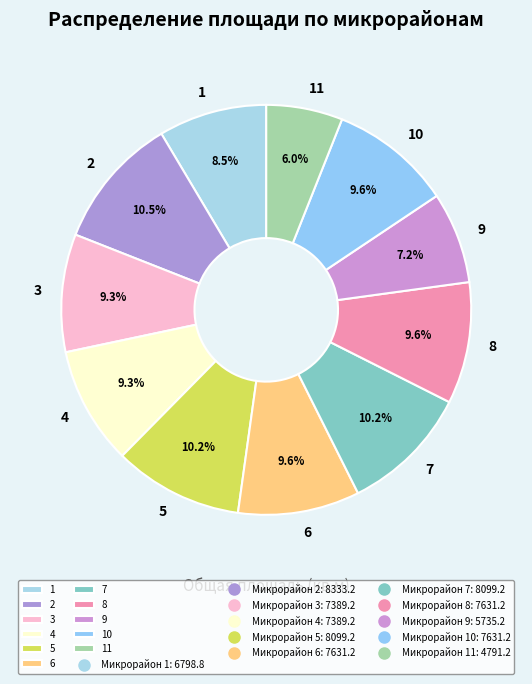

True or false: 5 accounts for 16% of the total.

False